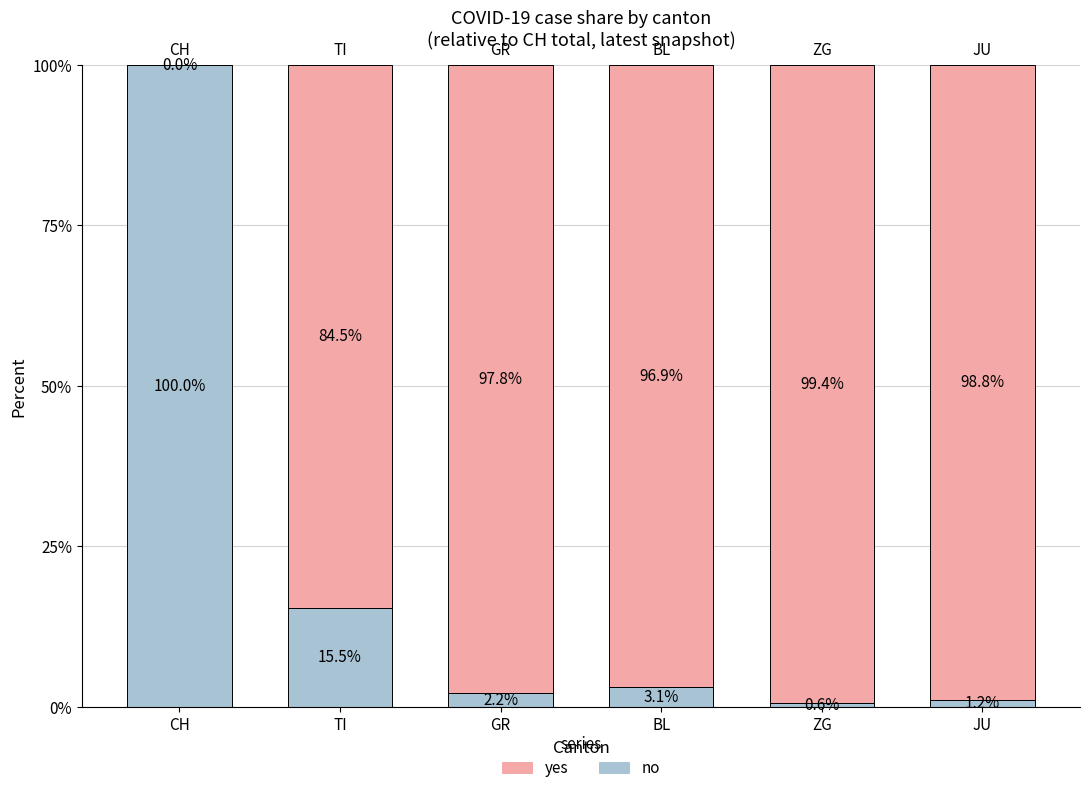

What is the average value of the no series?

20.4